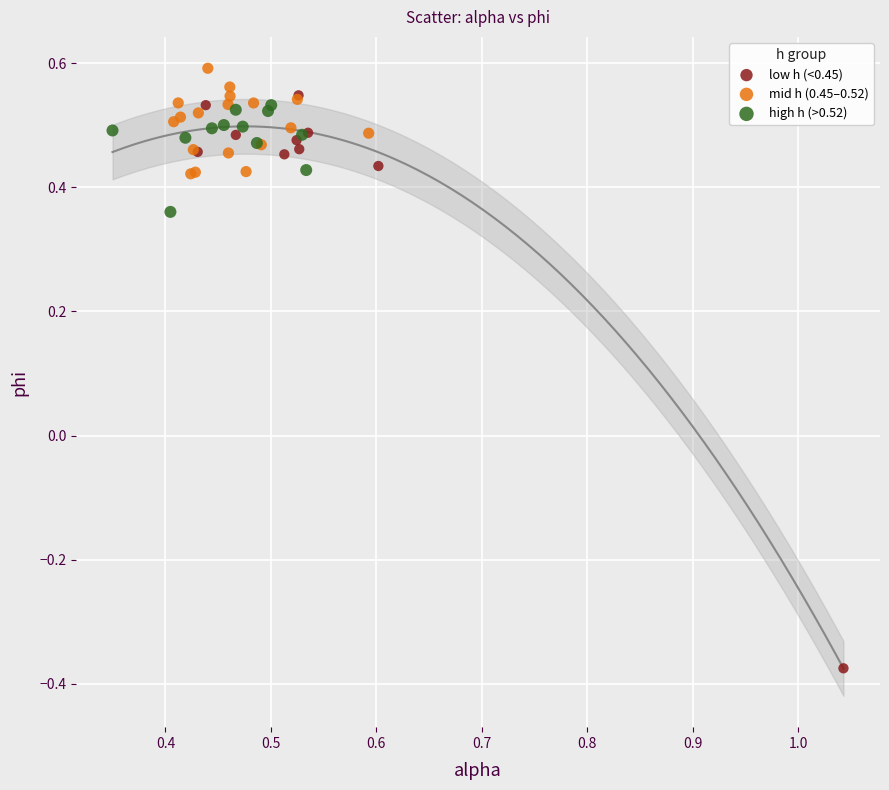

Which series contains the lowest Y value?

low h (<0.45)